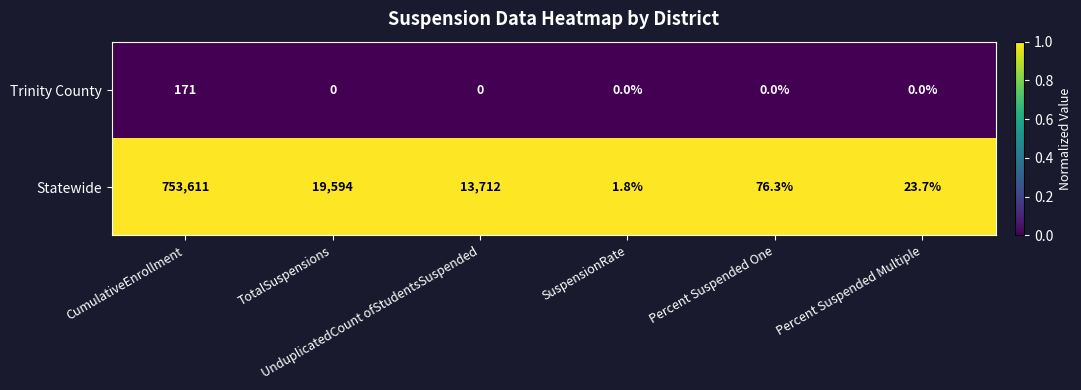

What is the minimum value for Statewide?

1.8